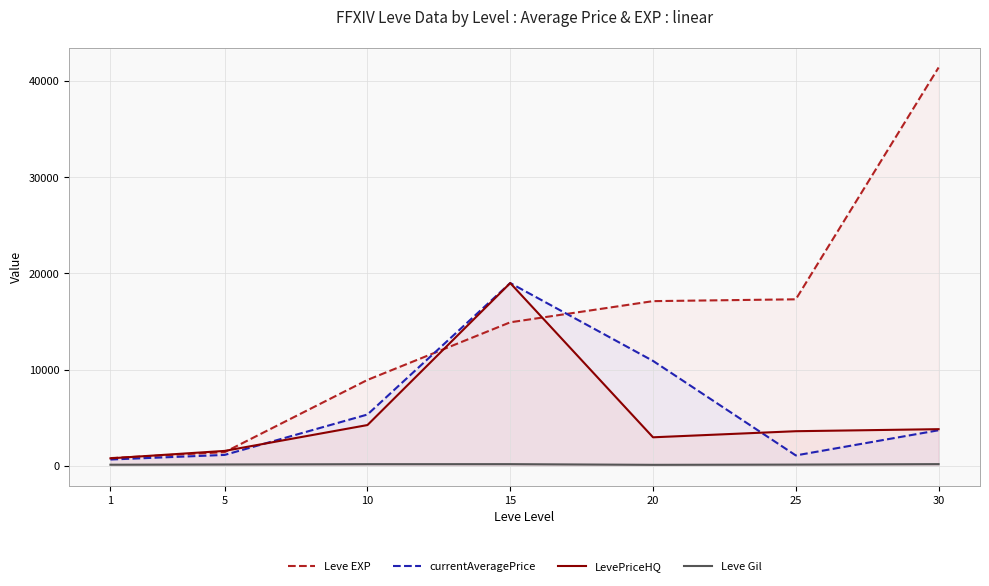

At which label does LevePriceHQ reach its peak?

15